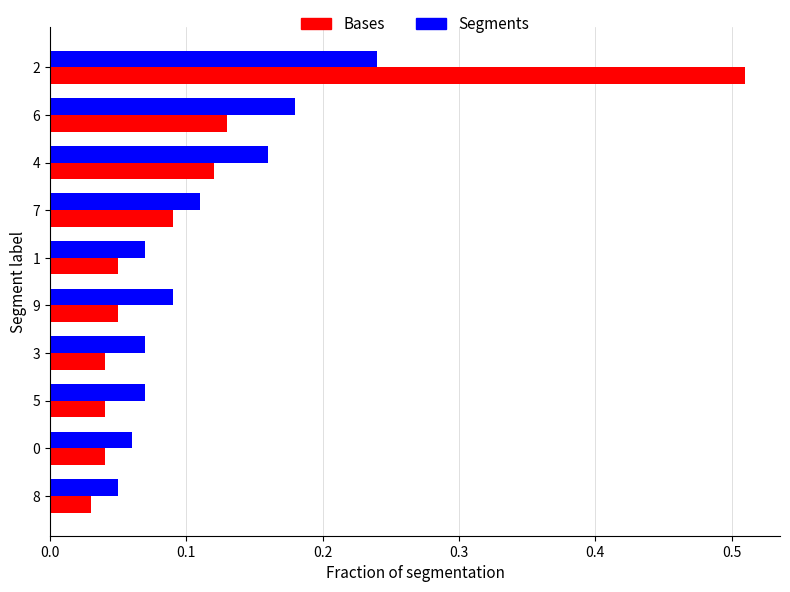

The Segments series shows 0.0 at 5. True or false?

False